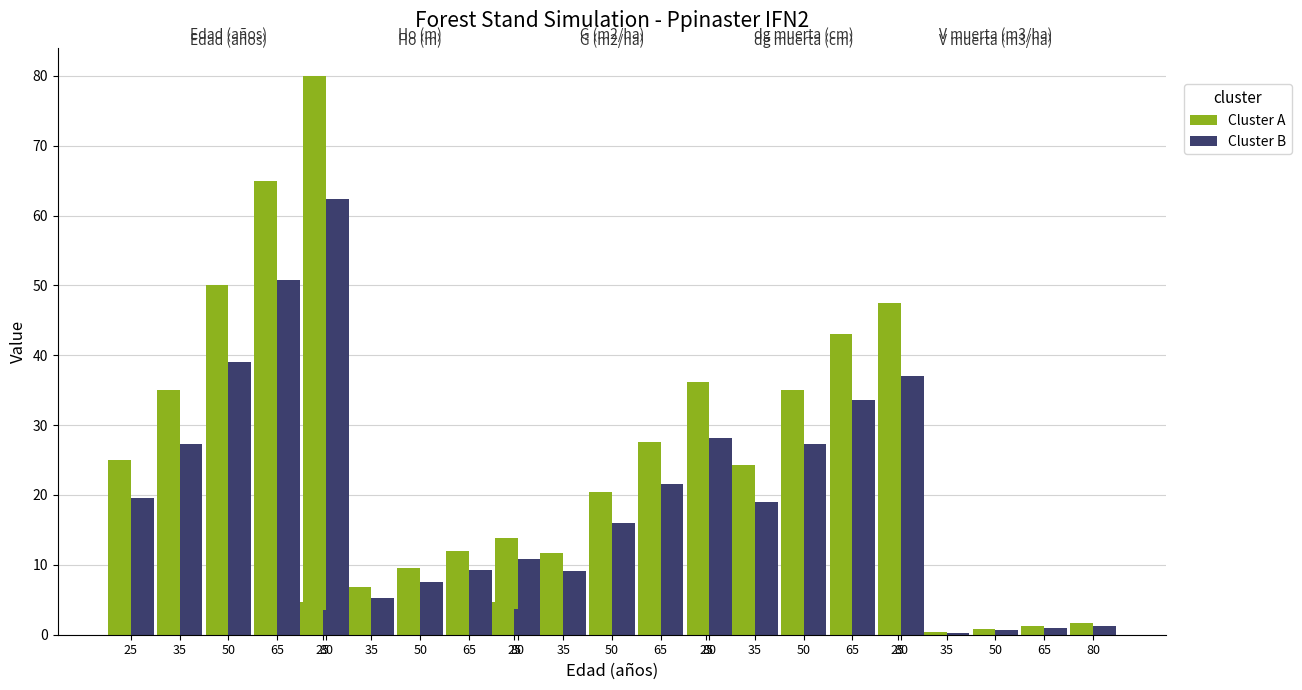

Between 65 and 40, which is larger?

65